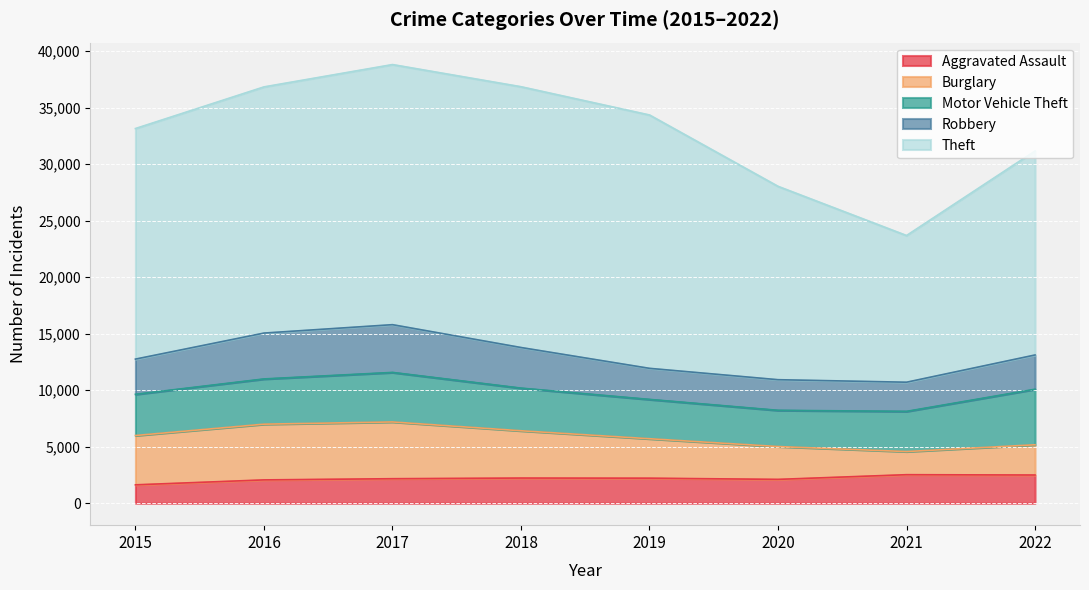

List the series in order of their peak value, highest first.

Theft, Burglary, Motor Vehicle Theft, Robbery, Aggravated Assault